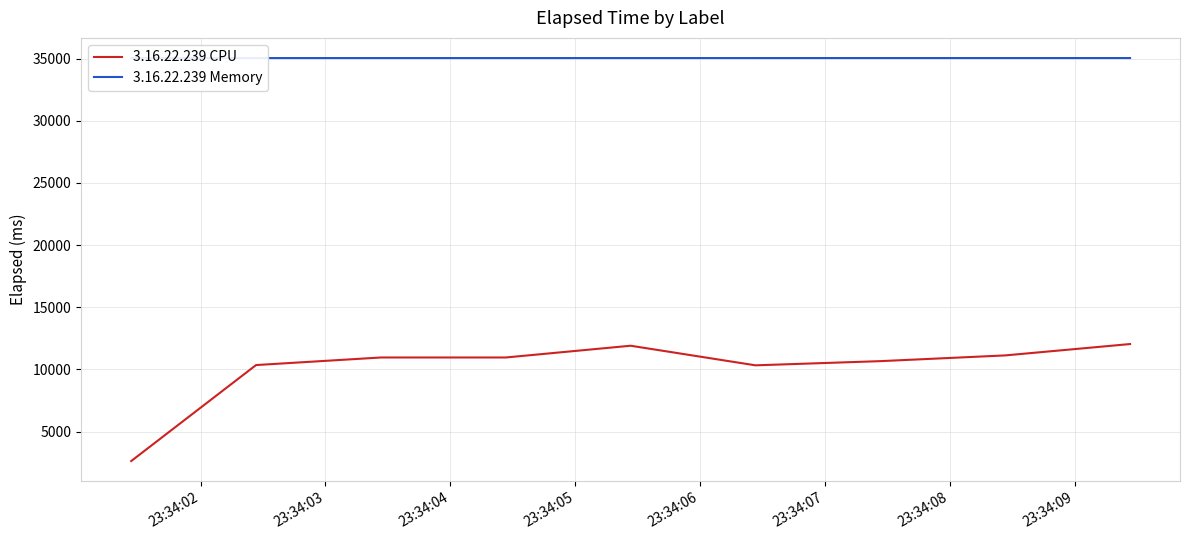

Does the chart display data point markers on the line(s)?

No